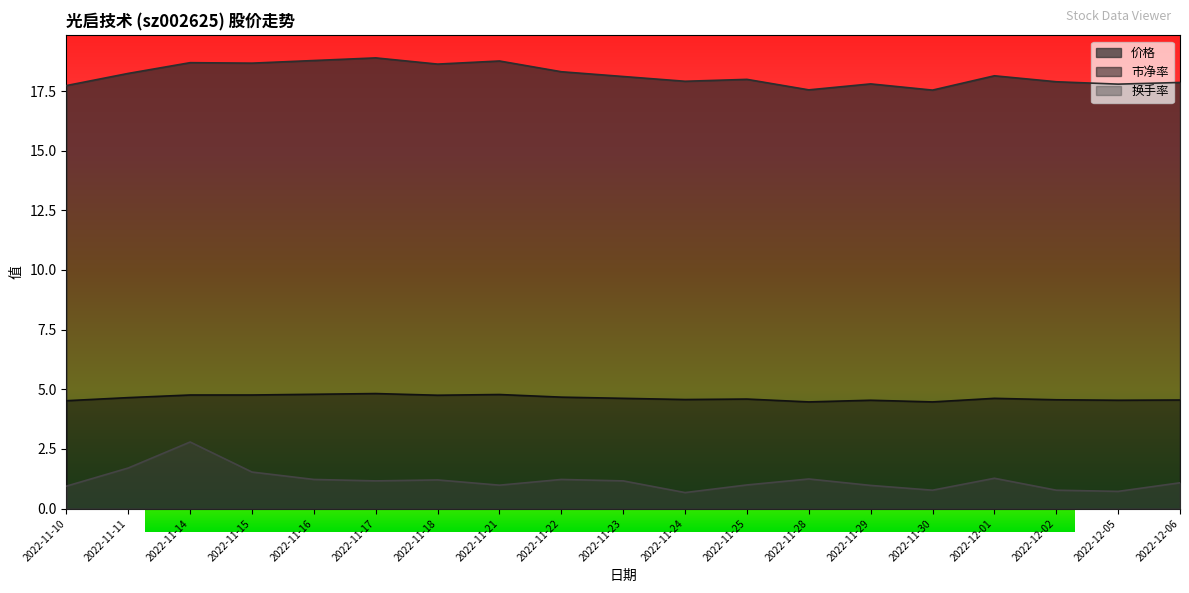

True or false: 价格 and 换手率 intersect in this chart.

False